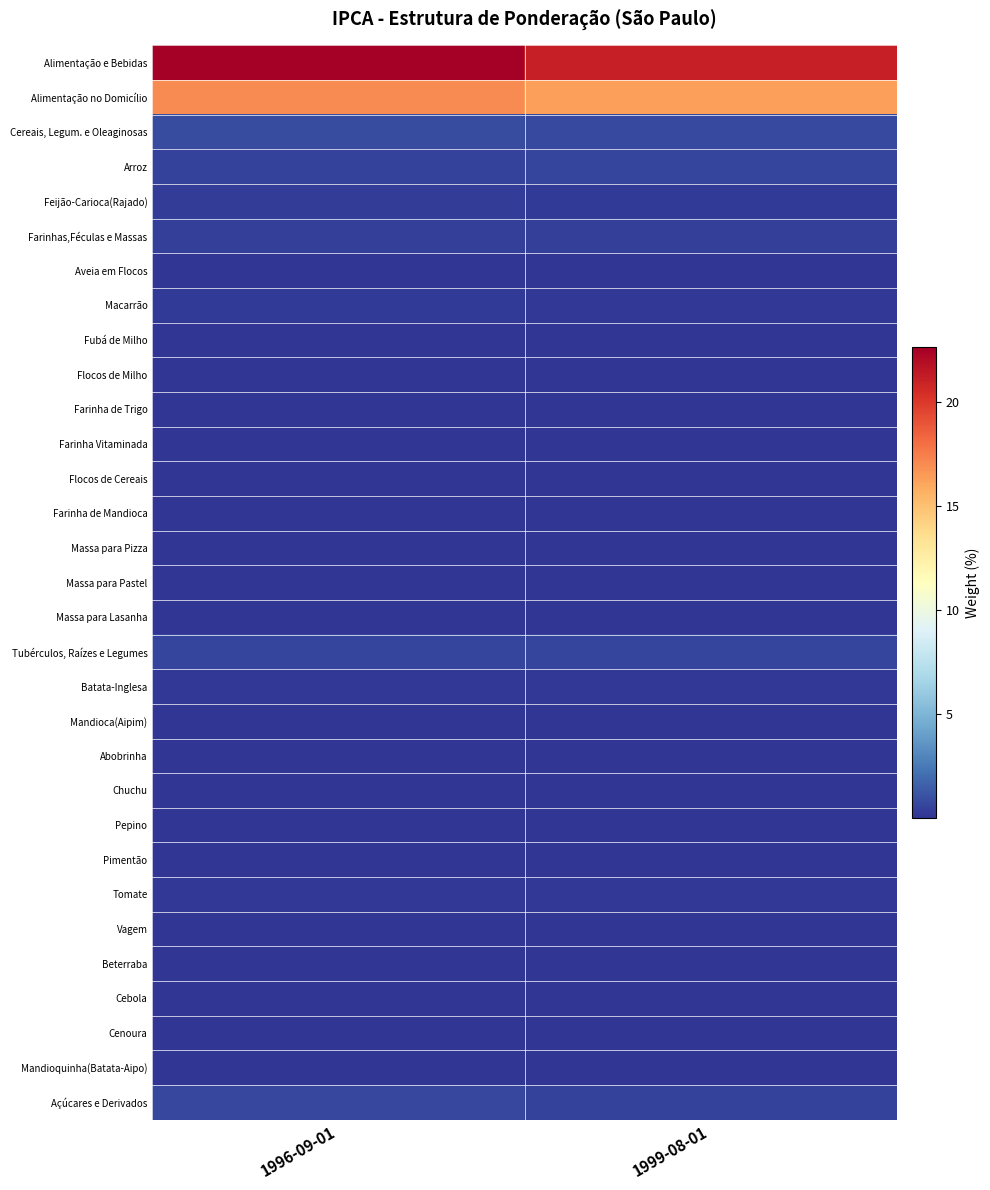

List the series in order of their peak value, highest first.

Alimentação e Bebidas, Alimentação no Domicílio, Cereais, Legum. e Oleaginosas, Açúcares e Derivados, Tubérculos, Raízes e Legumes, Arroz, Farinhas,Féculas e Massas, Feijão-Carioca(Rajado), Macarrão, Batata-Inglesa, Tomate, Cebola, Cenoura, Farinha de Trigo, Pimentão, Flocos de Milho, Fubá de Milho, Farinha de Mandioca, Vagem, Massa para Lasanha, Farinha Vitaminada, Abobrinha, Pepino, Chuchu, Mandioca(Aipim), Flocos de Cereais, Massa para Pizza, Beterraba, Mandioquinha(Batata-Aipo), Massa para Pastel, Aveia em Flocos